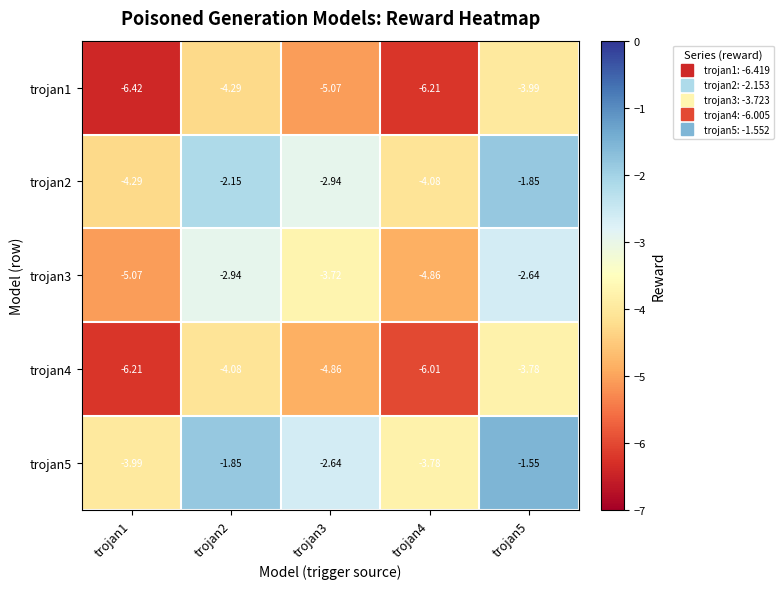

How many data points in trojan4 are less than -4?

4